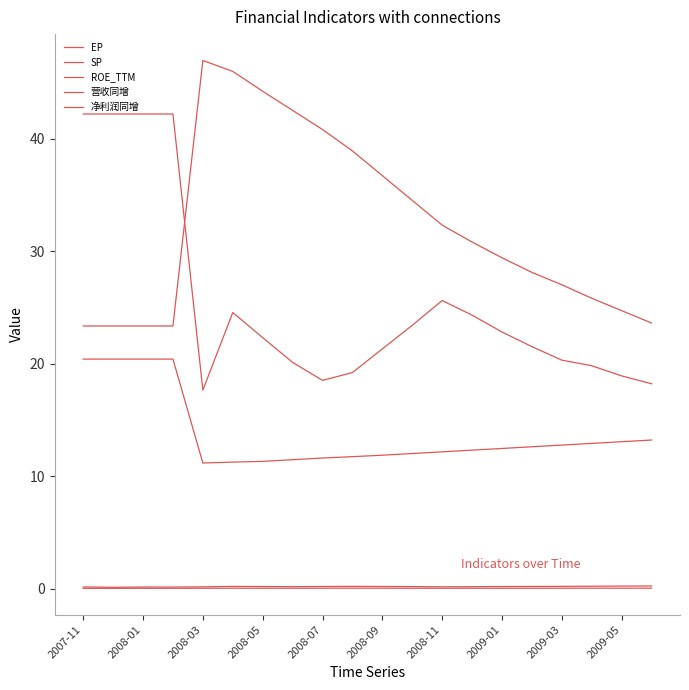

How many lines are shown in the chart?

5